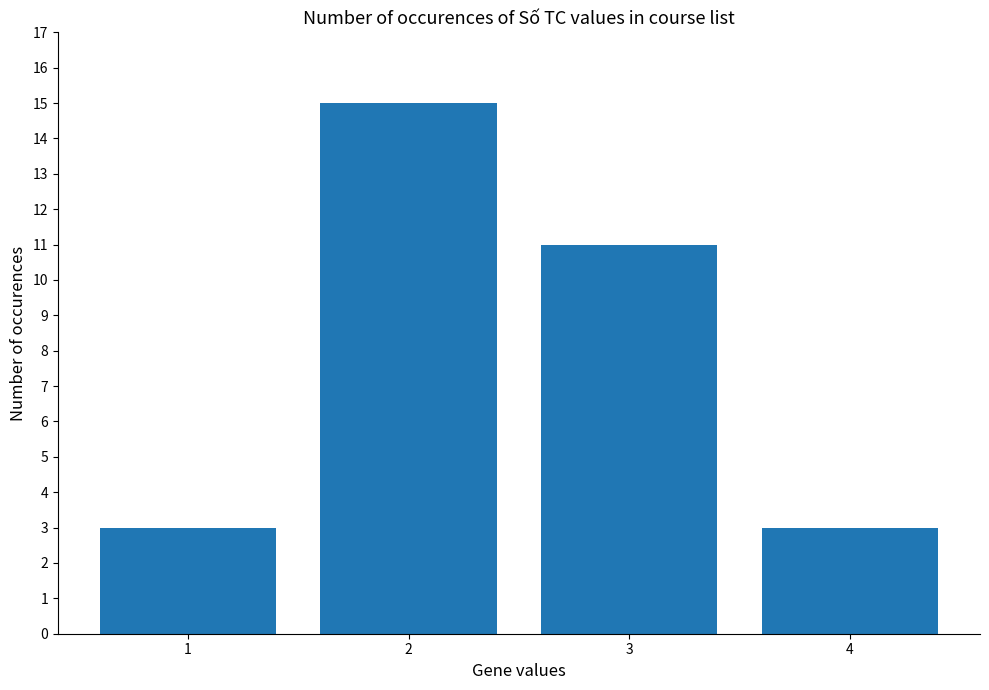

What is the value of the 1st bar from the left?

3